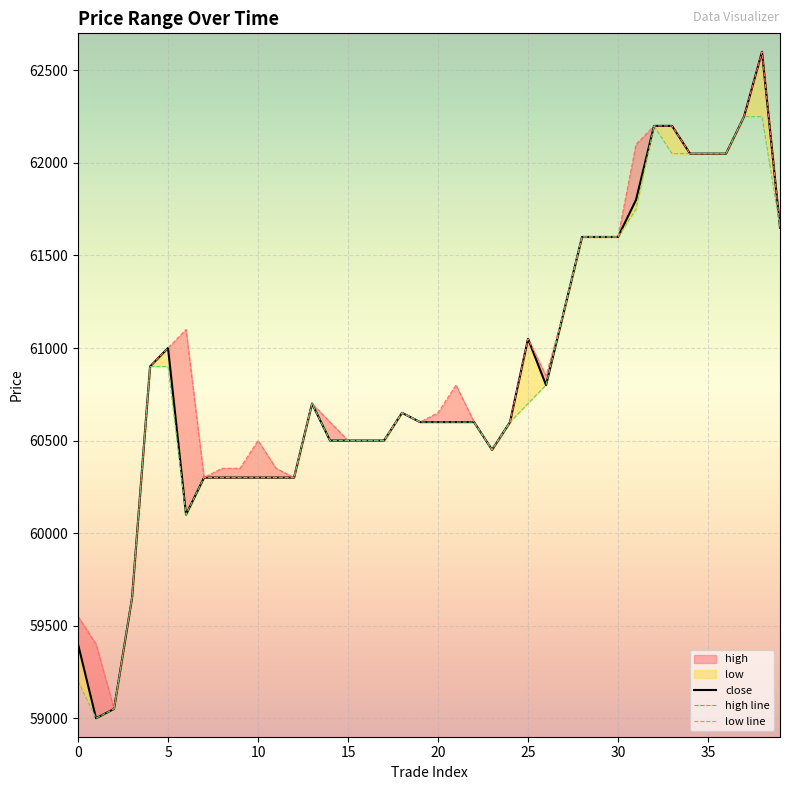

Between 10 and 13, which series saw the biggest shift?

close